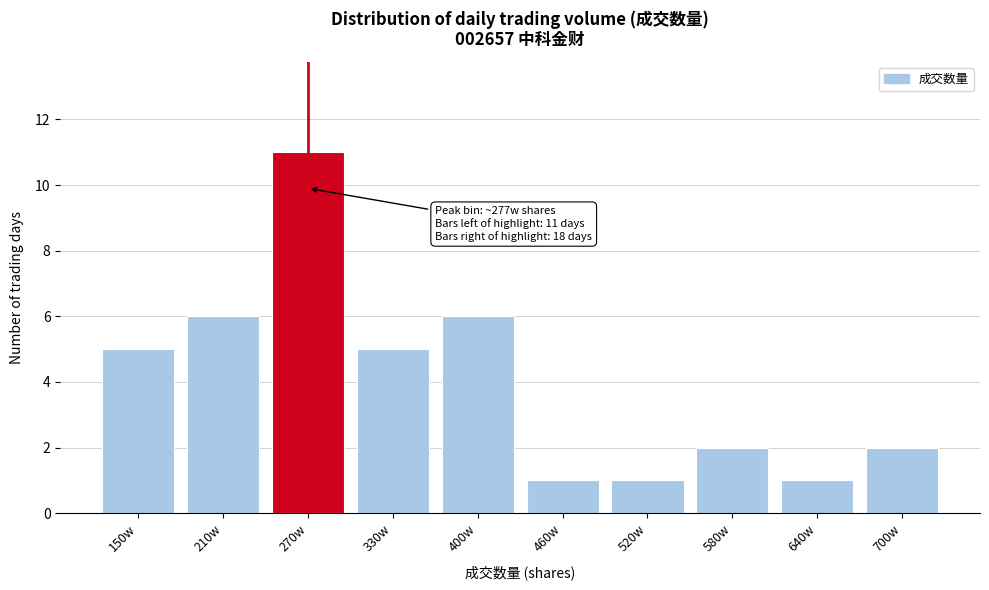

Reading left to right, extract all data points from this chart.

150w=5	210w=6	270w=11	330w=5	400w=6	460w=1	520w=1	580w=2	640w=1	700w=2